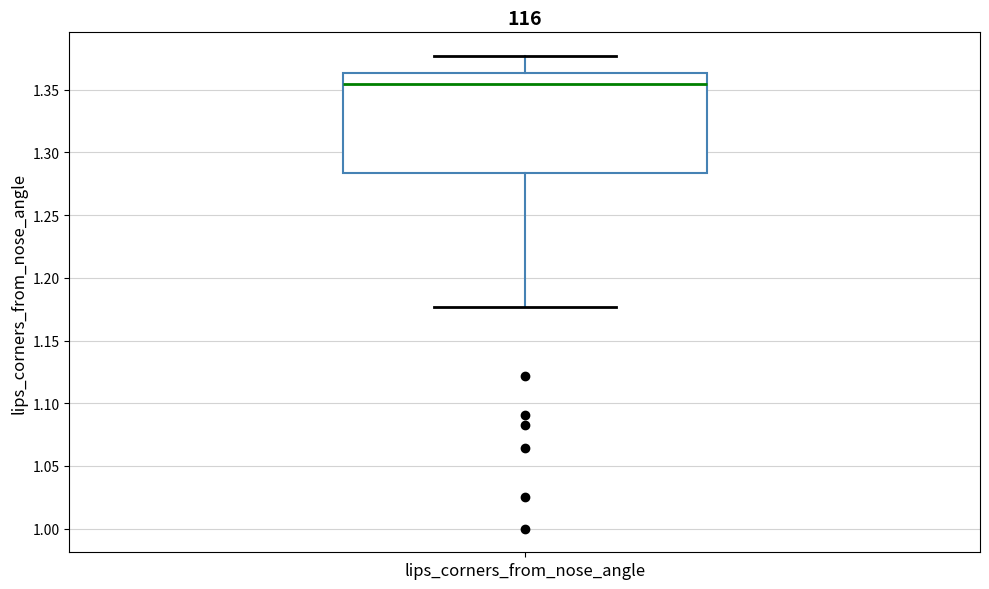

Where is the upper edge of the box for lips_corners_from_nose_angle on the y-axis? The values are not printed on the chart, so give them approximately, as read against the axis.

1.365